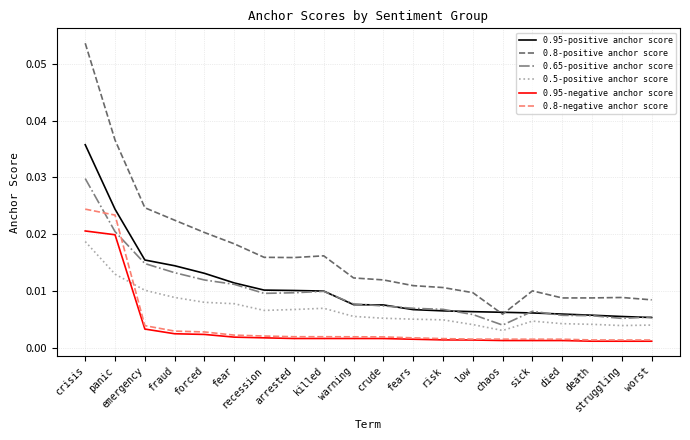

At which category is the sum across all series the highest?

crisis